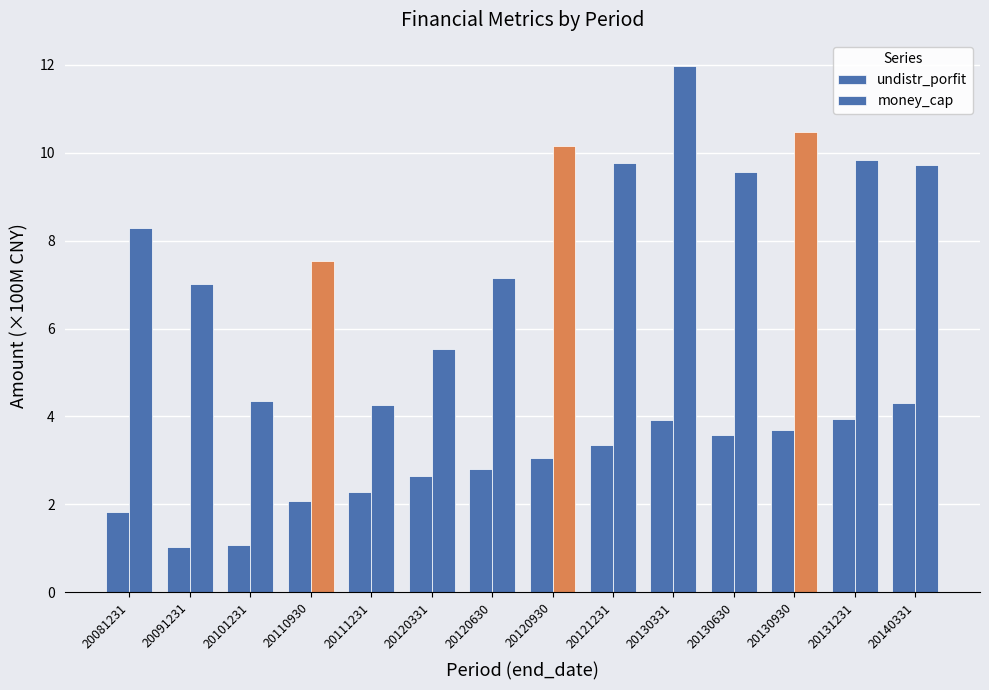

What is the value of the undistr_porfit bar at the 8th from the left?

3.1